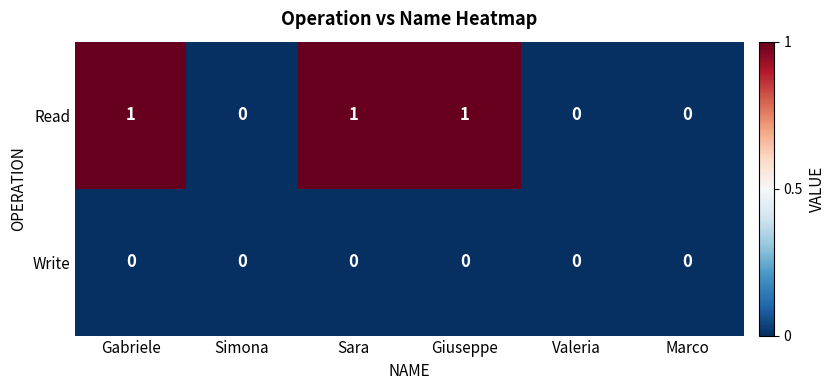

Which series has the widest spread of values?

Read